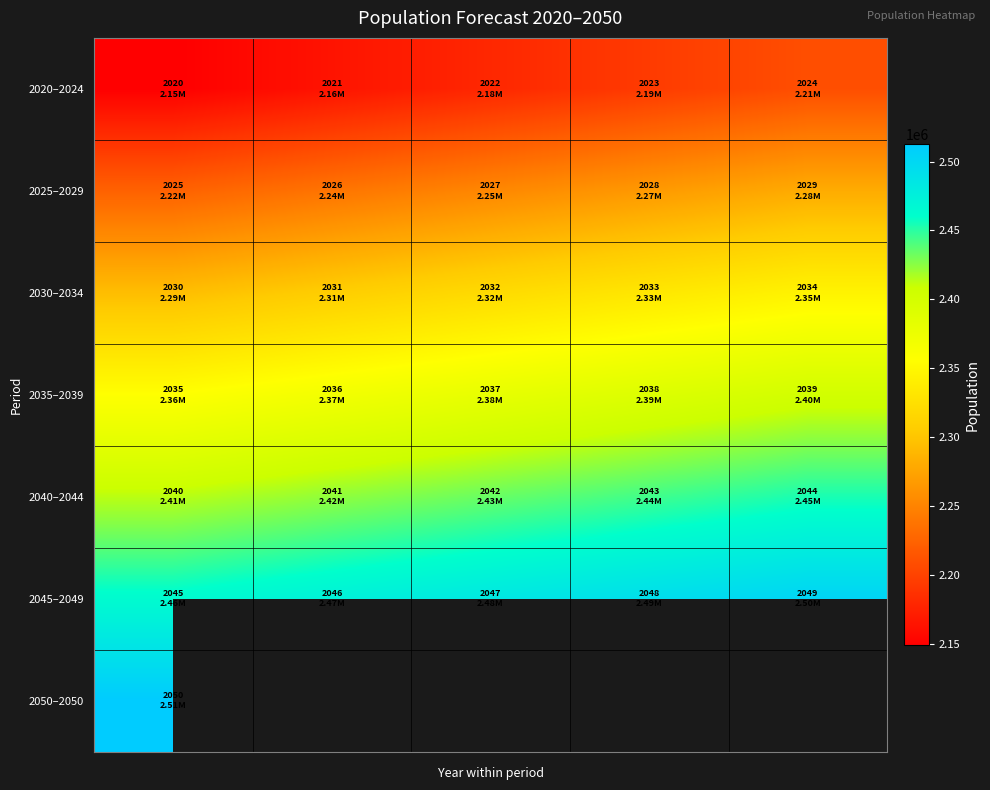

What is the difference between the highest and lowest values at 4?

293650.0